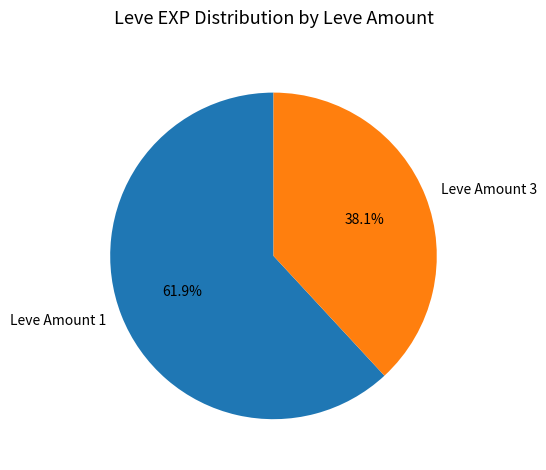

Which has a higher value, Leve Amount 1 or Leve Amount 3?

Leve Amount 1